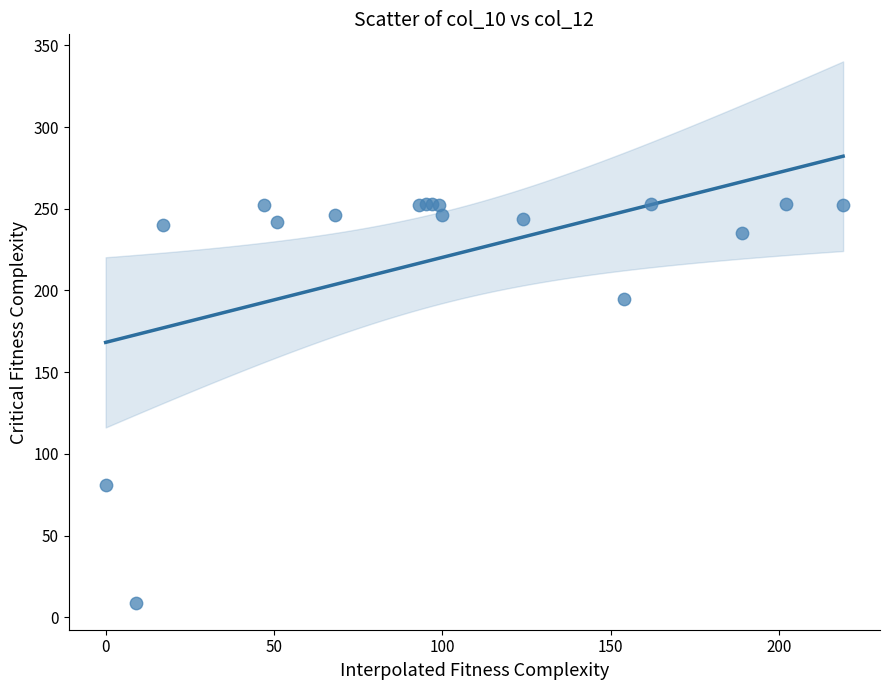

What Y value in the scatter plot is closest to 131?

81